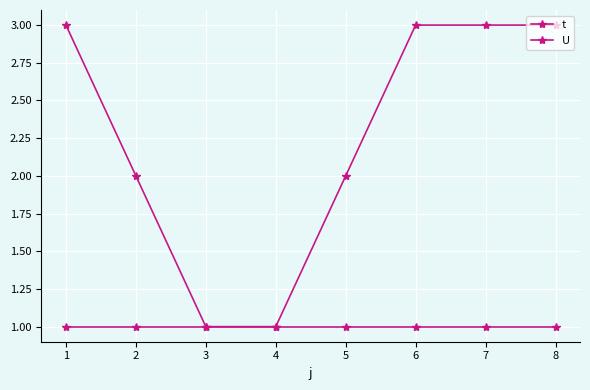

At which category is the sum across all series the highest?

1